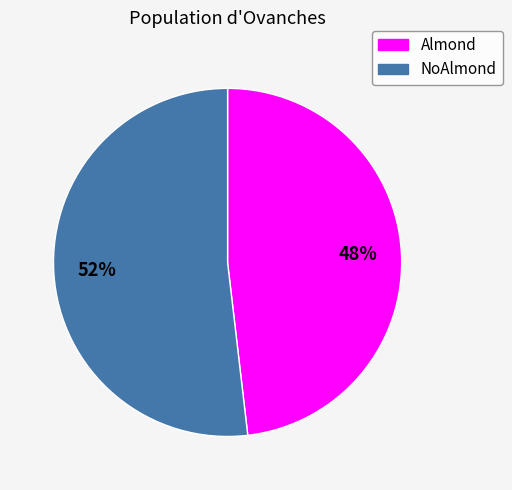

Is it true that NoAlmond is 1% of the pie?

False